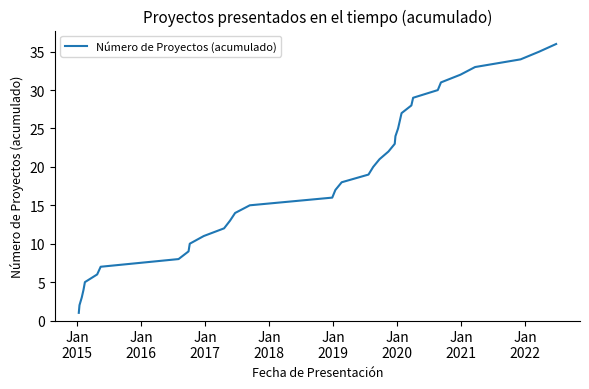

Does the chart display data point markers on the line(s)?

No